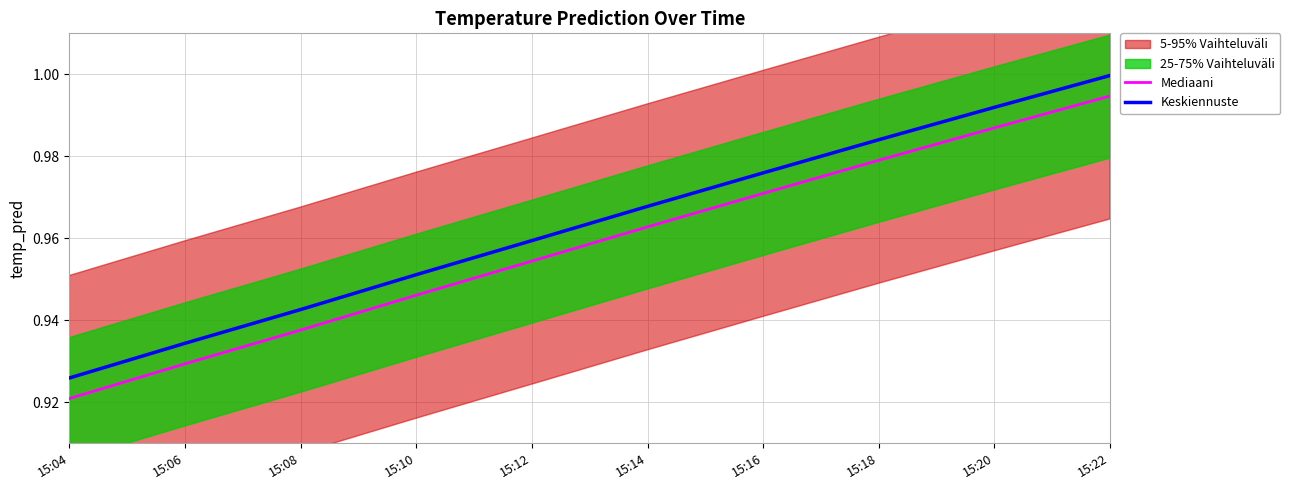

Read the Keskiennuste value at 15:20.

1.0